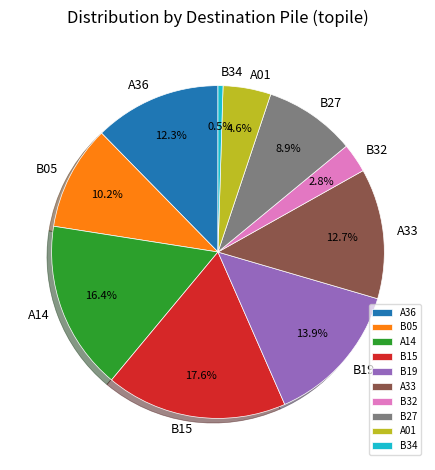

Count the number of slices in the pie.

10